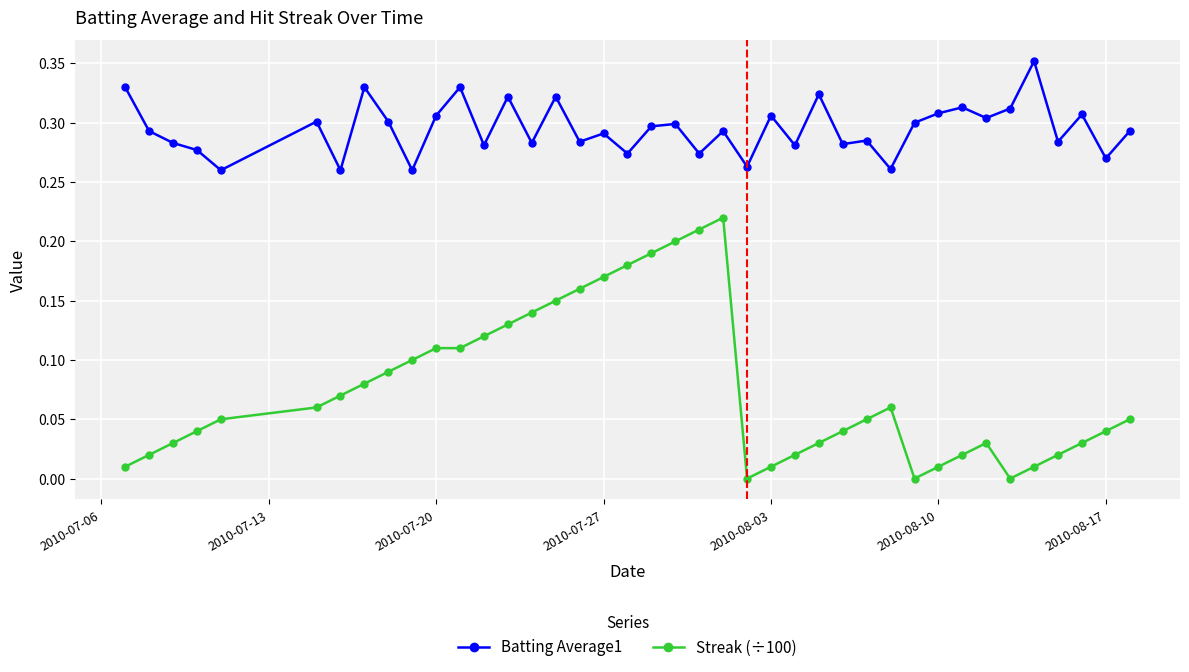

List the series in order of their peak value, lowest first.

Streak (÷100), Batting Average1